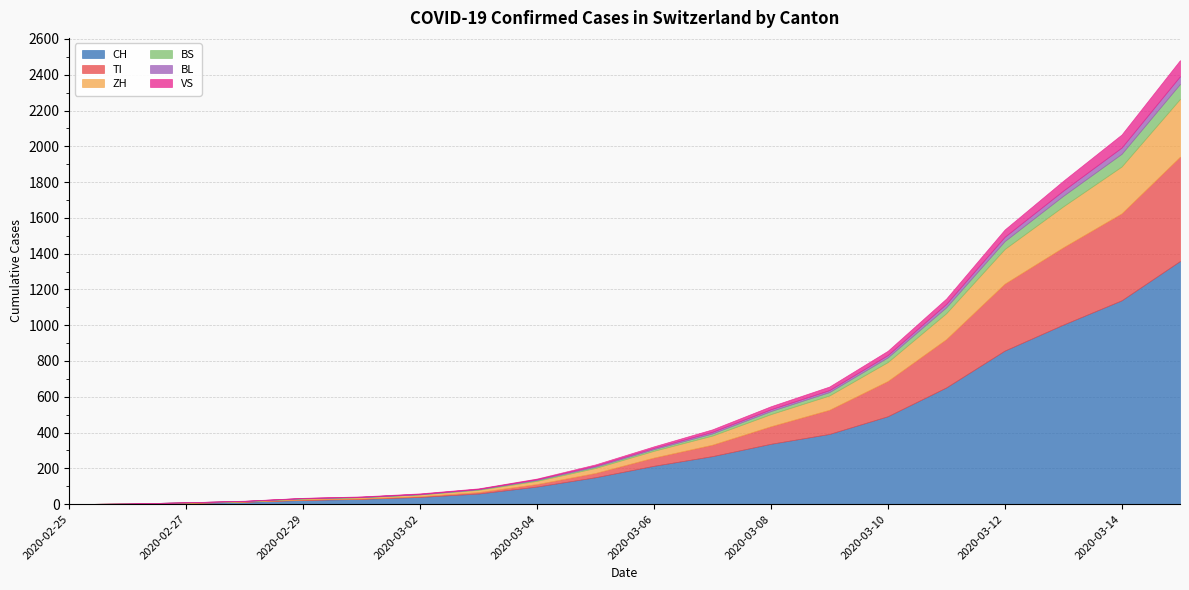

Which has a higher value, 2020-03-05 or 2020-03-09?

2020-03-09